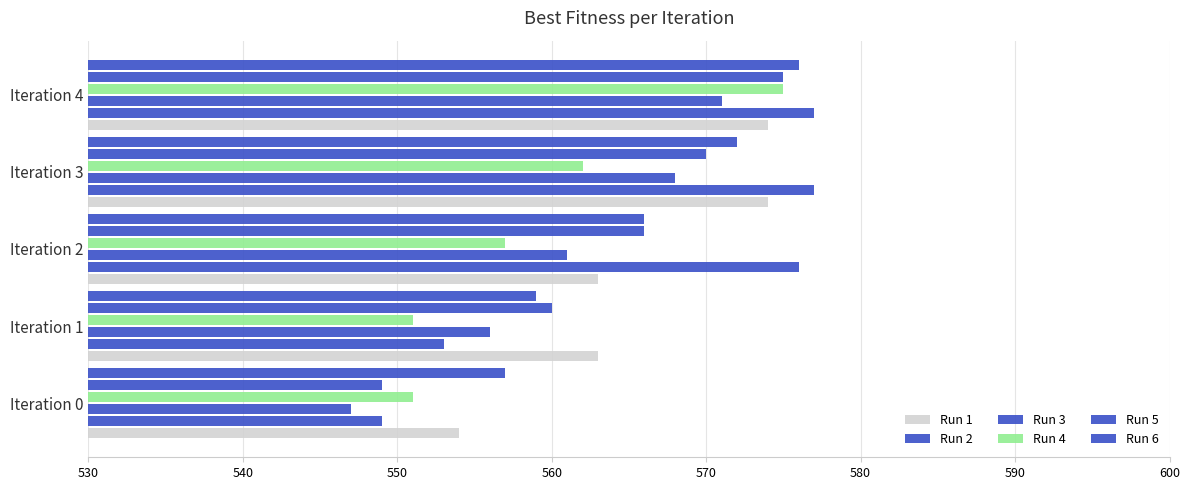

Count the number of data series in this chart.

6